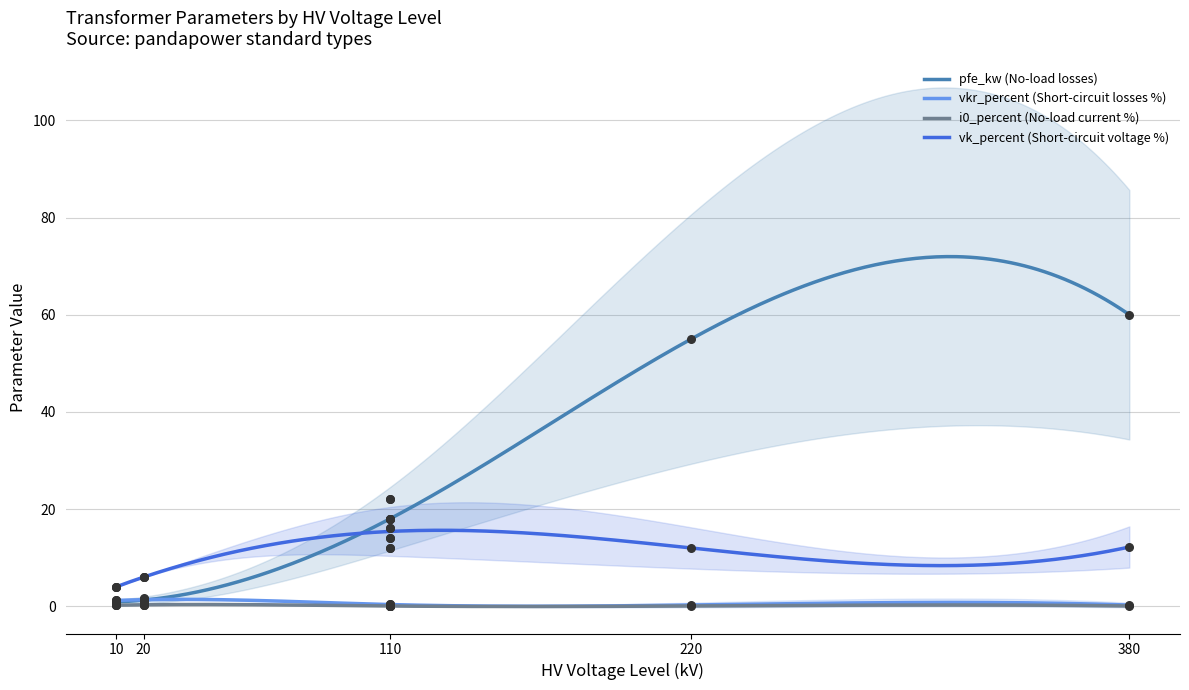

Which series has the largest total across all categories?

pfe_kw